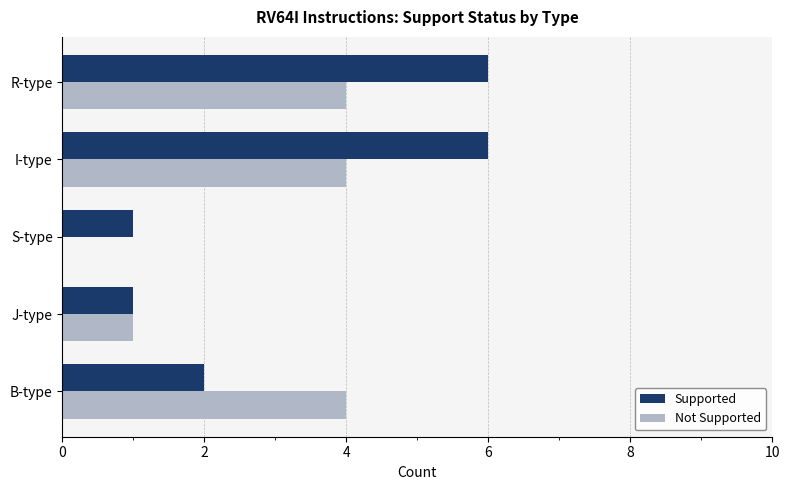

Is it true that Supported equals 0 at B-type?

False